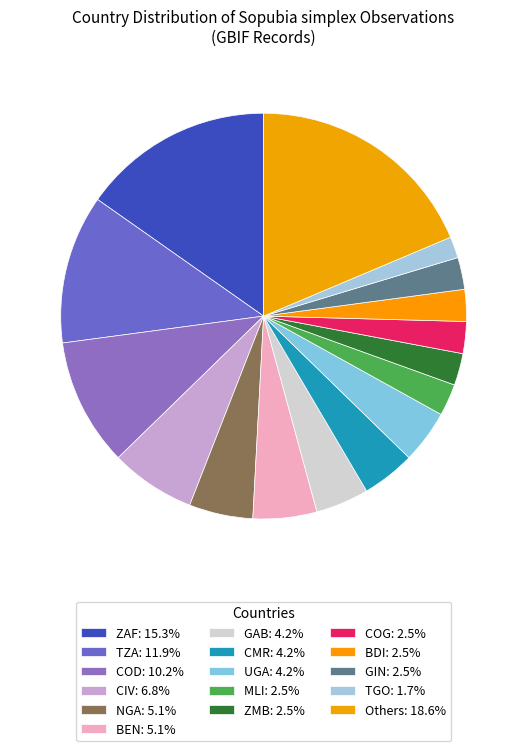

Count the number of slices in the pie.

16